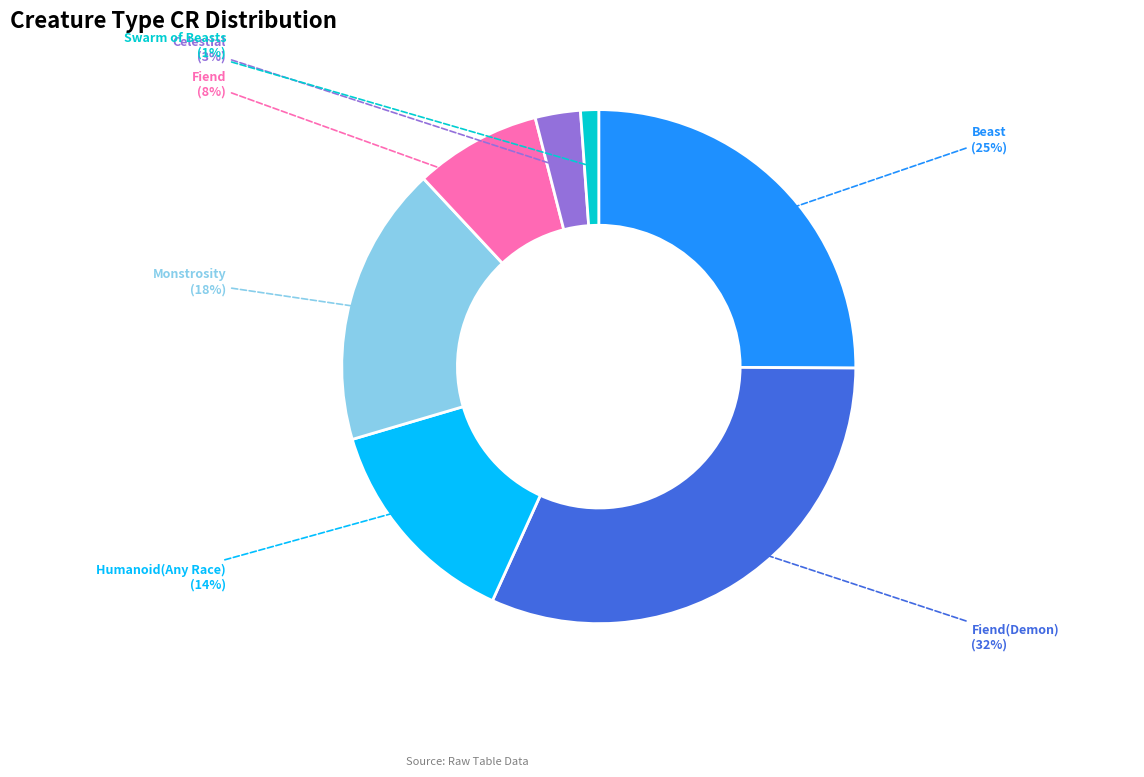

To the nearest percent, what is the difference between the largest and smallest slice percentages?

31%